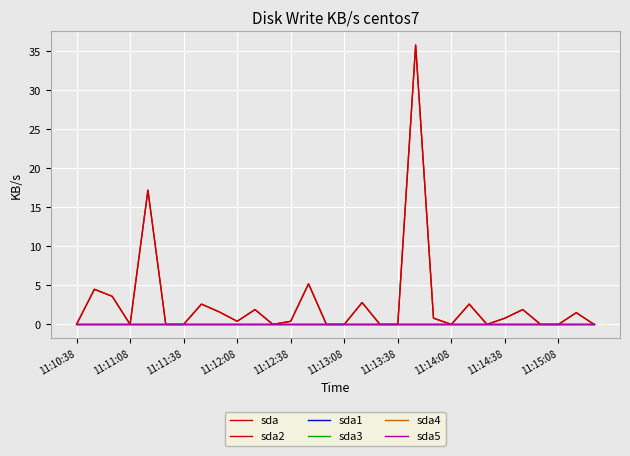

True or false: sda2 and sda1 cross at least once.

False